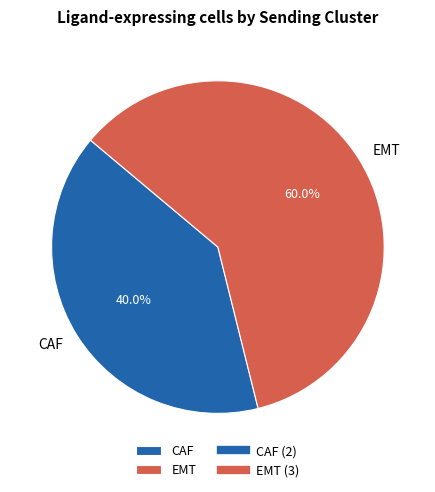

To the nearest percent, what percentage of the pie is CAF?

40%